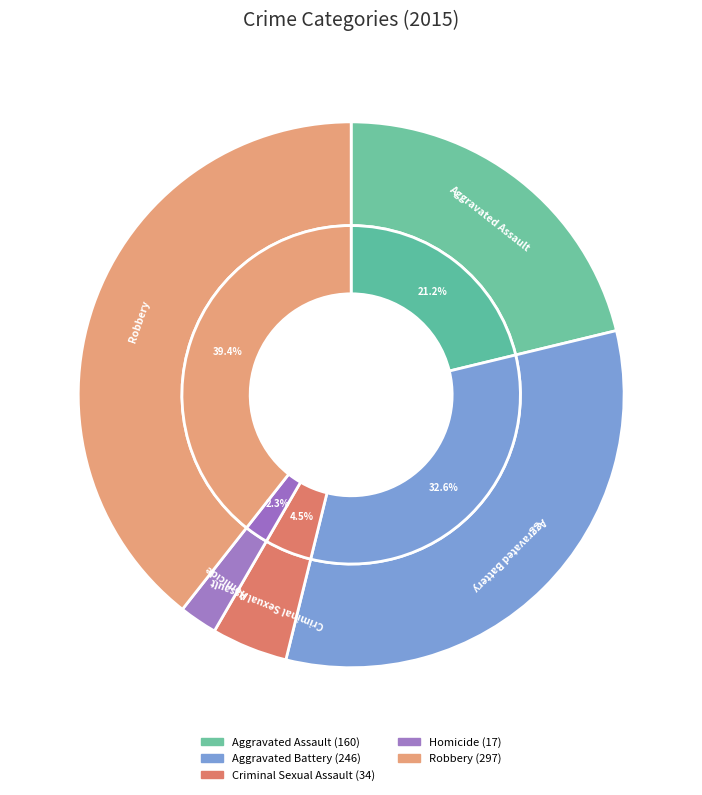

Which slice is the smallest?

Homicide